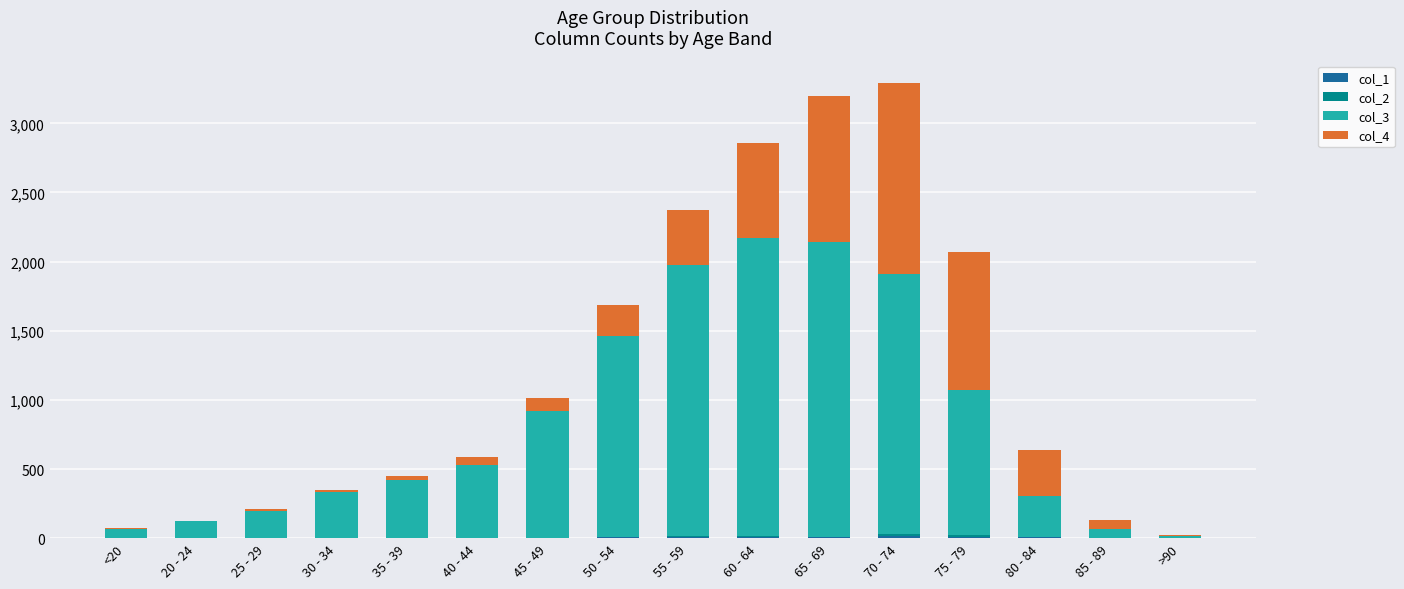

The value of col_4 at 65 - 69 is 1057. True or false?

True